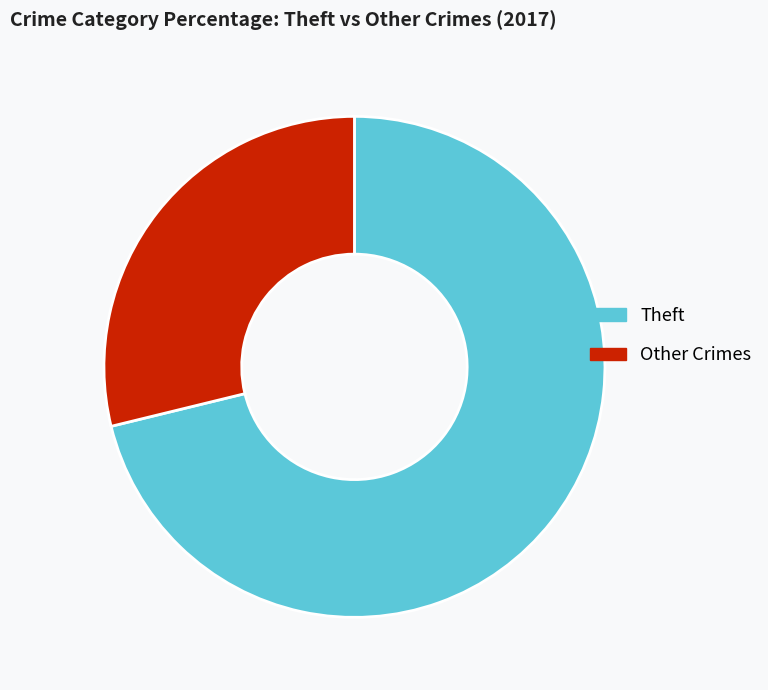

The Theft slice represents 59% of the pie. True or false?

False